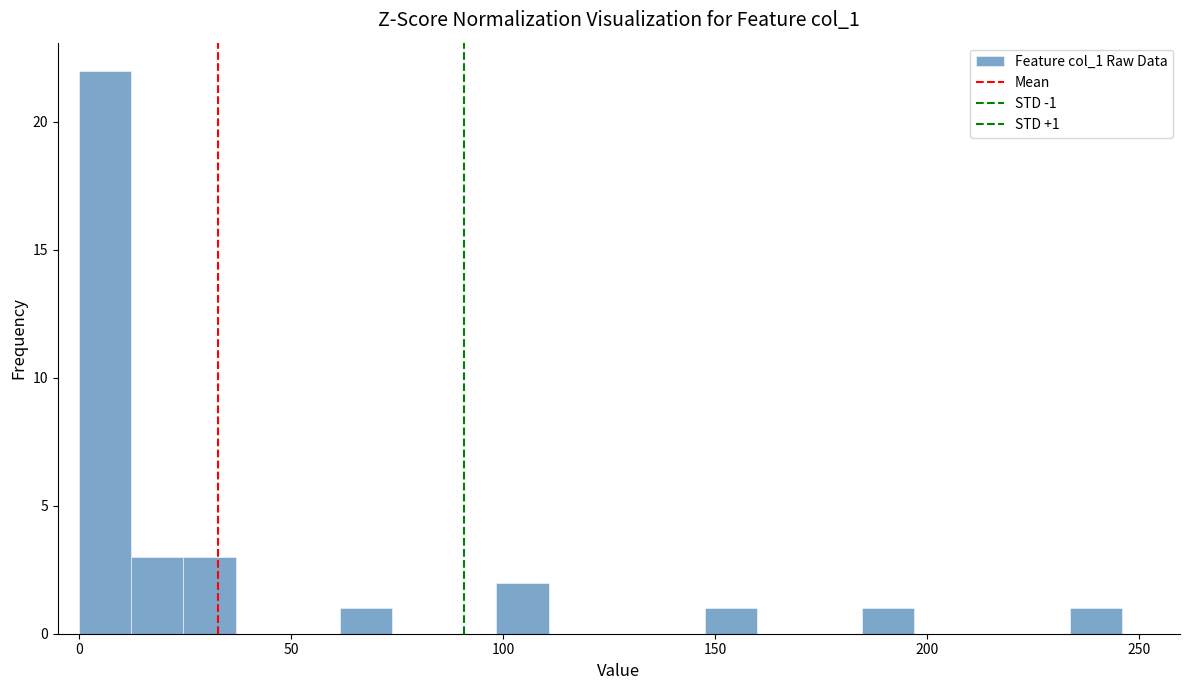

Read against the x-axis, roughly where is the centre of the tallest bar?

5